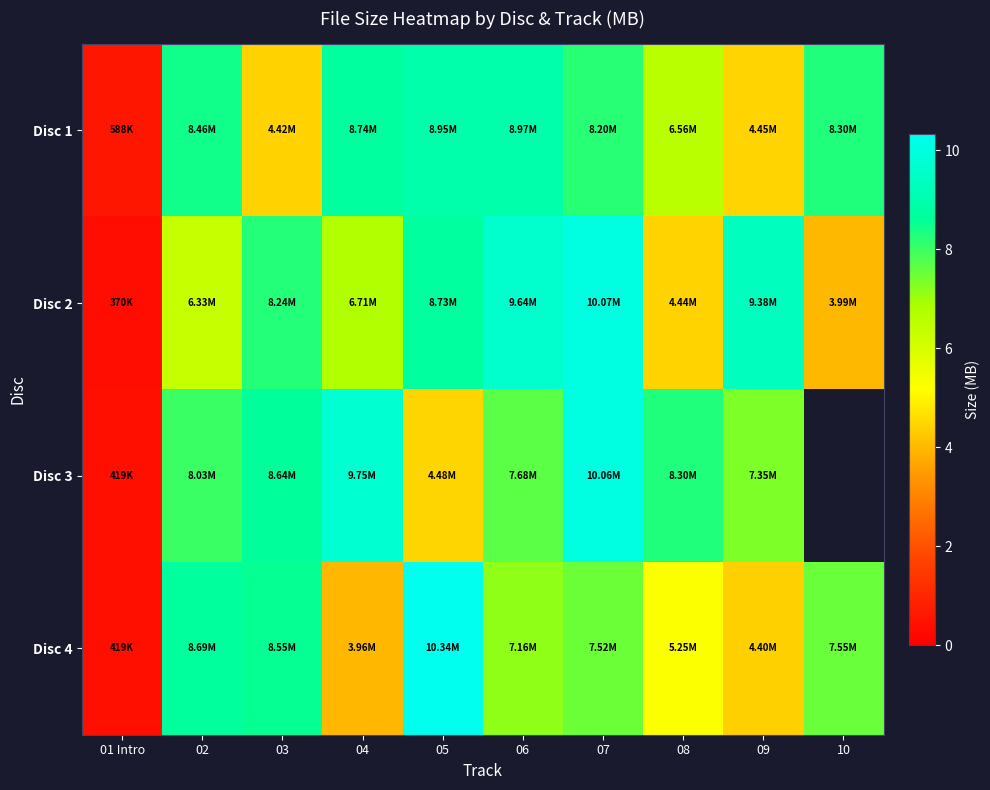

At which label does Disc 4 first exceed 7?

02